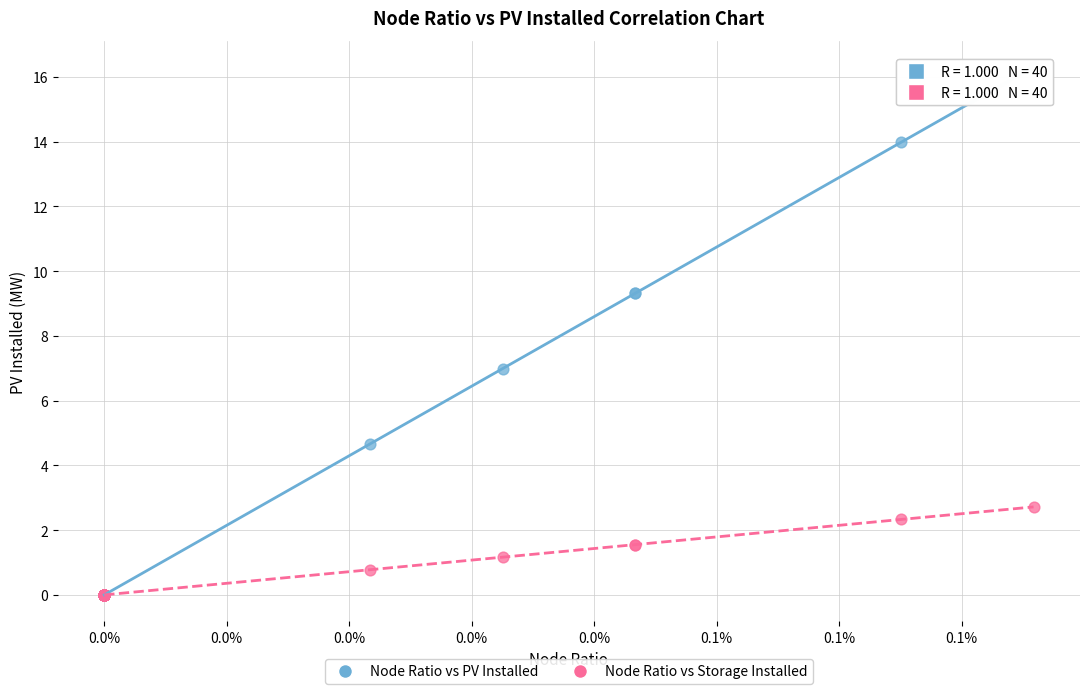

In the Node Ratio vs PV Installed series, what Y value is closest to 8?

7.0